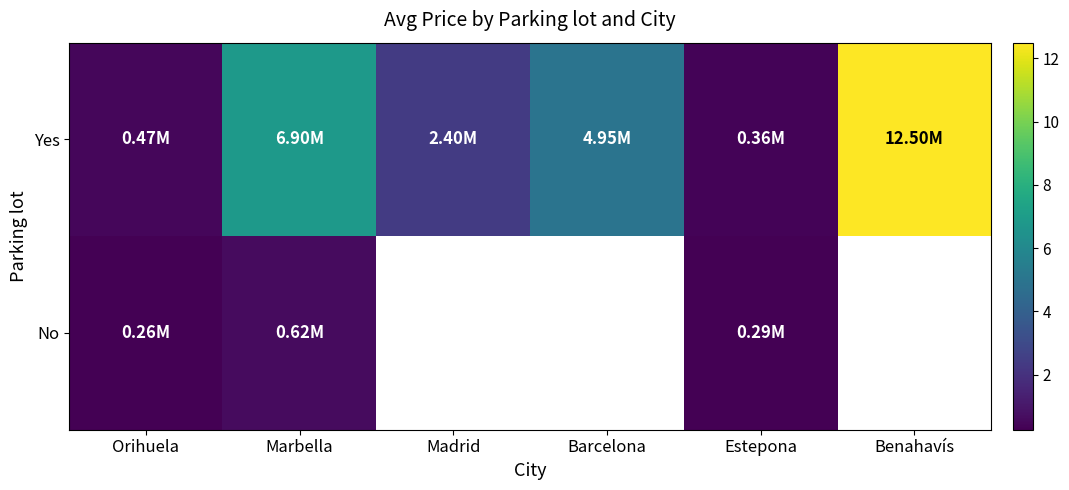

Is the value of No at Barcelona greater than the value of Yes at Marbella?

No